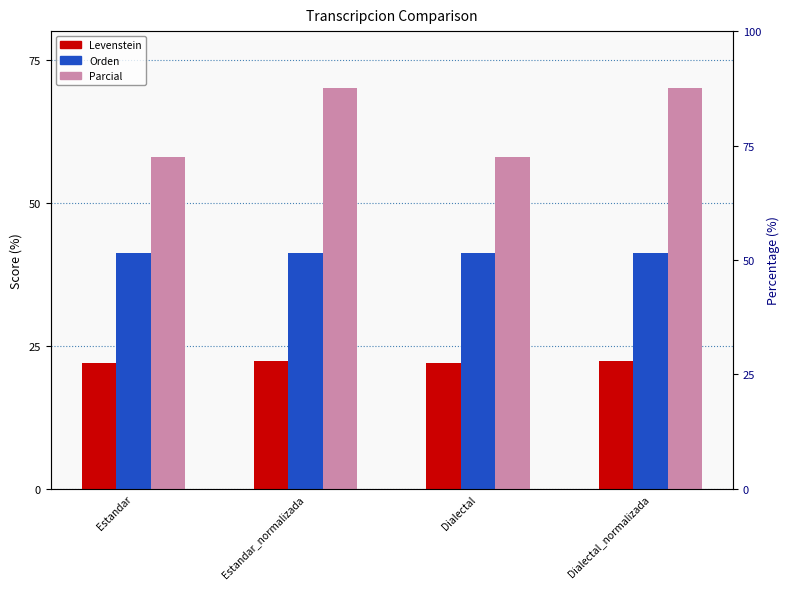

What is the value of the Levenstein bar at the 2nd from the left?

22.4